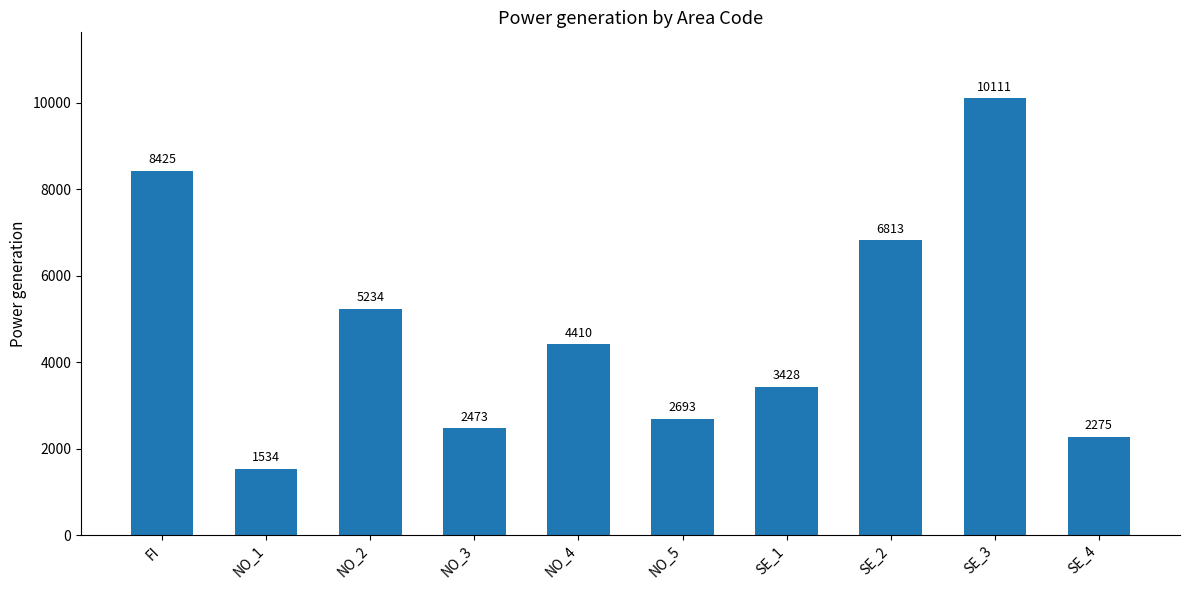

Which category has the lowest value across all series?

NO_1